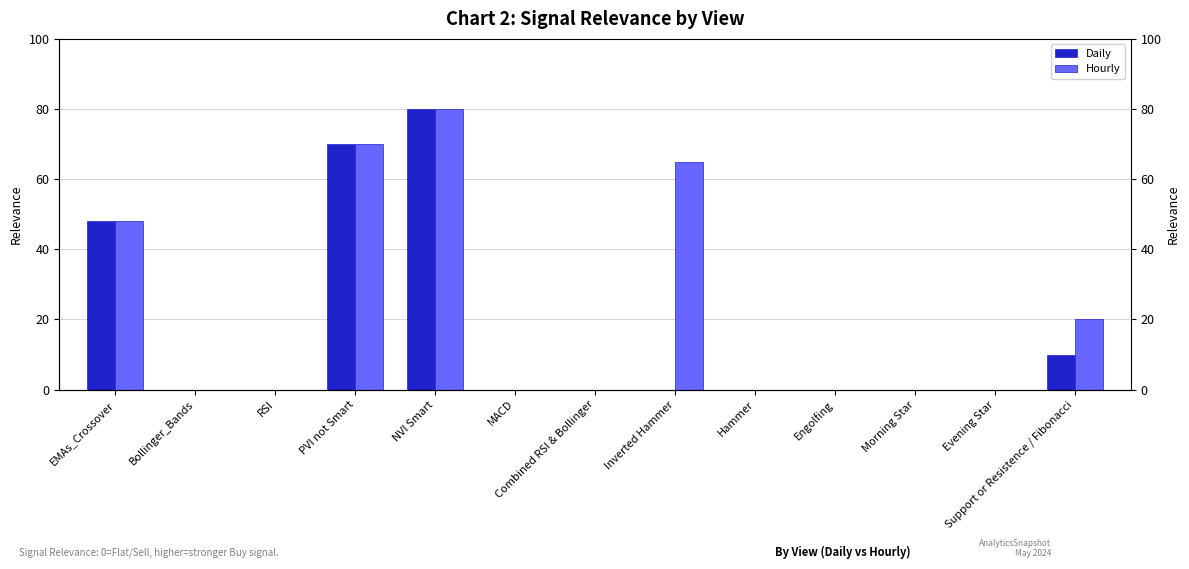

Reading left to right, extract all data points from this chart.

Daily: EMAs_Crossover=48.0	Bollinger_Bands=0.0	RSI=0.0	PVI not Smart=70.0	NVI Smart=80.0	MACD=0.0	Combined RSI & Bollinger=0.0	Inverted Hammer=0.0	Hammer=0.0	Engolfing=0.0	Morning Star=0.0	Evening Star=0.0	Support or Resistence / Fibonacci=9.9
Hourly: EMAs_Crossover=48.0	Bollinger_Bands=0.0	RSI=0.0	PVI not Smart=70.0	NVI Smart=80.0	MACD=0.0	Combined RSI & Bollinger=0.0	Inverted Hammer=65.0	Hammer=0.0	Engolfing=0.0	Morning Star=0.0	Evening Star=0.0	Support or Resistence / Fibonacci=20.0